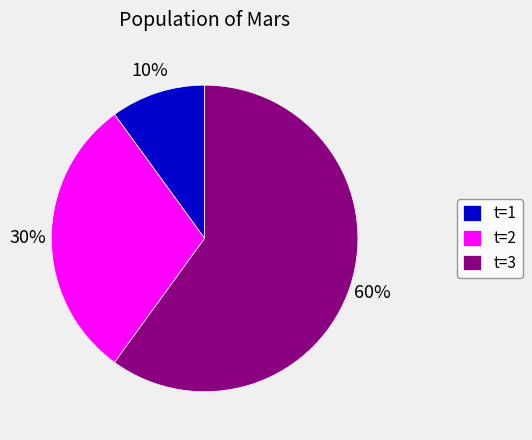

Is it true that t=2 is 39% of the pie?

False